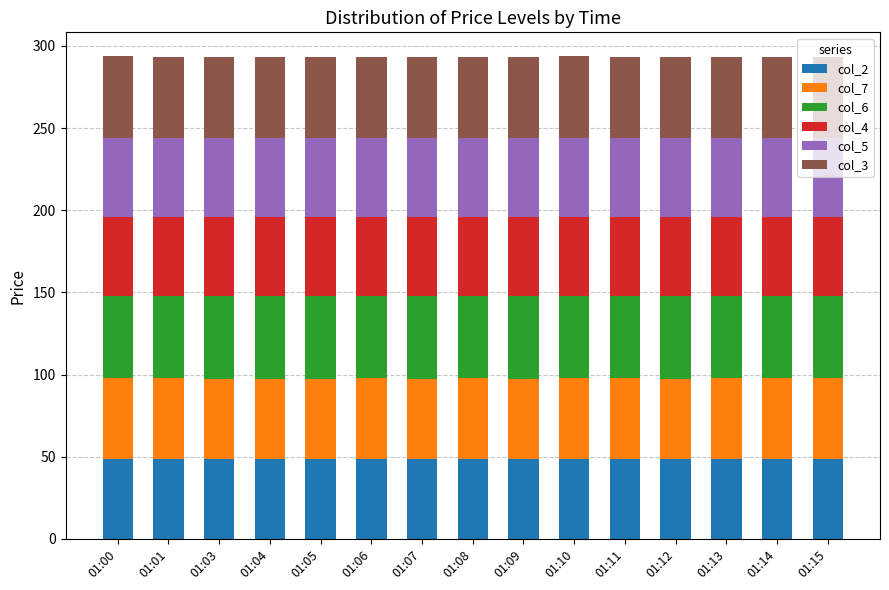

True or false: col_2 has a value of 48.8 at 01:07.

True